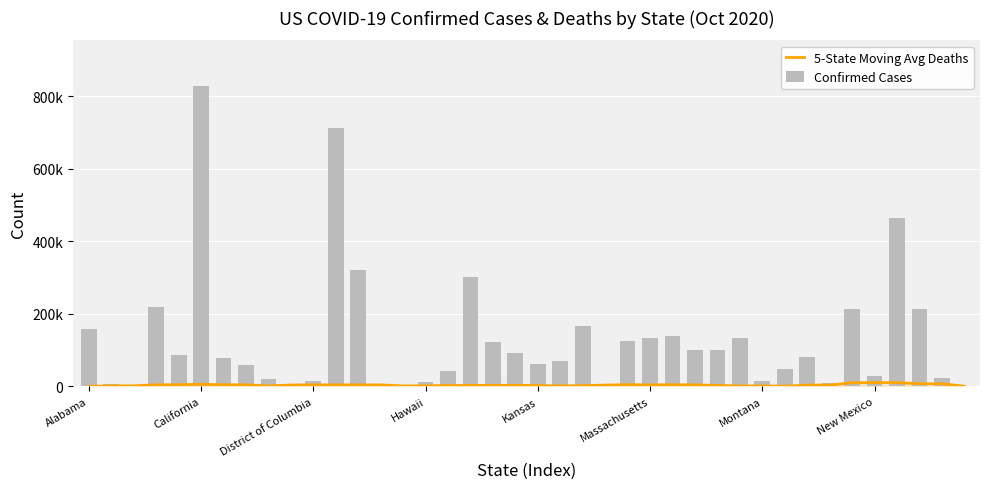

Count the number of categories in the chart.

40